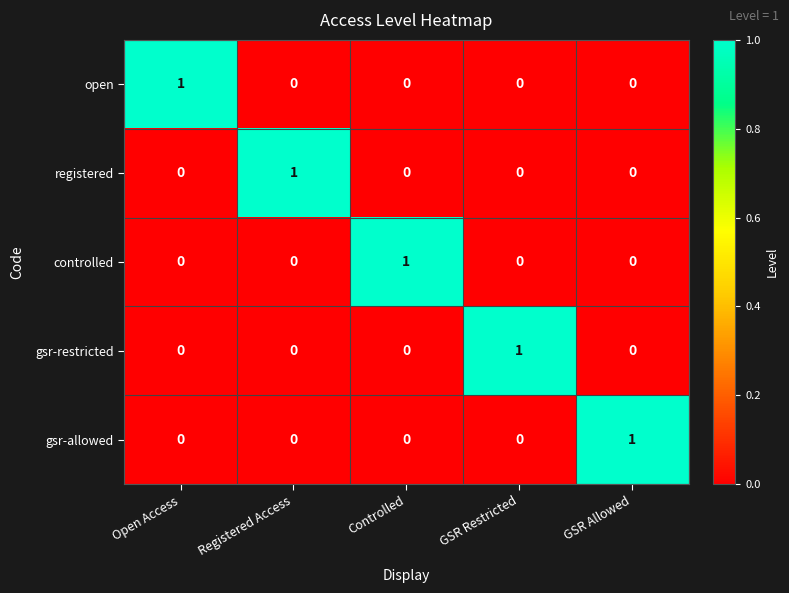

The gsr-allowed series shows 0 at Open Access. True or false?

True